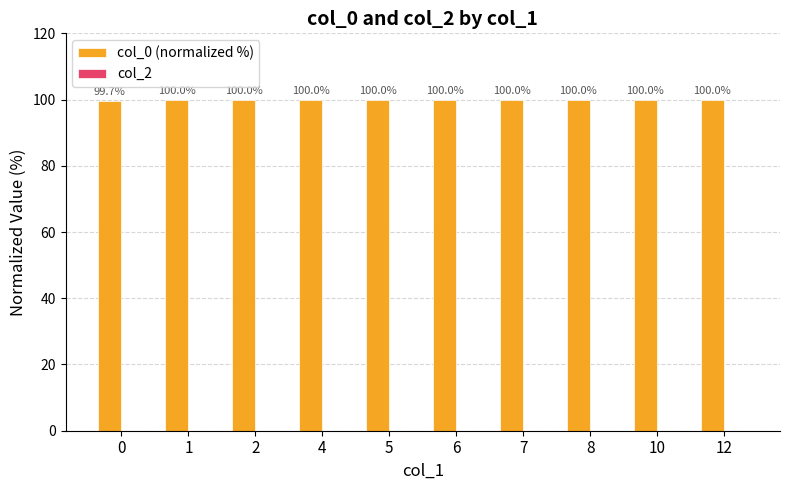

What is the value of the 9th bar from the left?

100.0